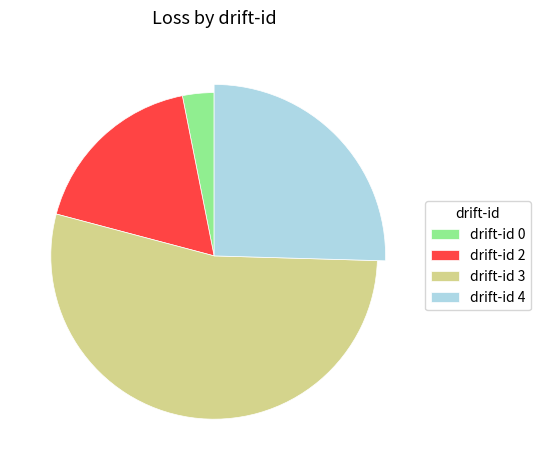

Is it true that 3 is 48% of the pie?

False